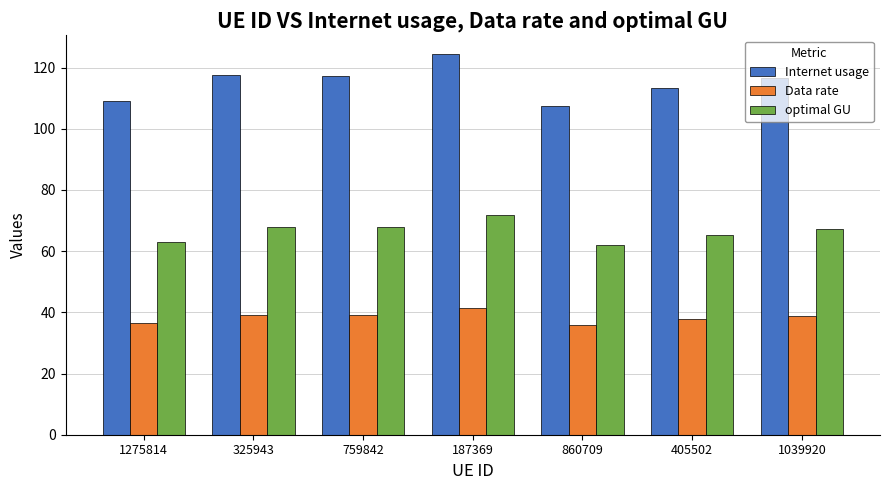

What position from the right is 1039920?

1